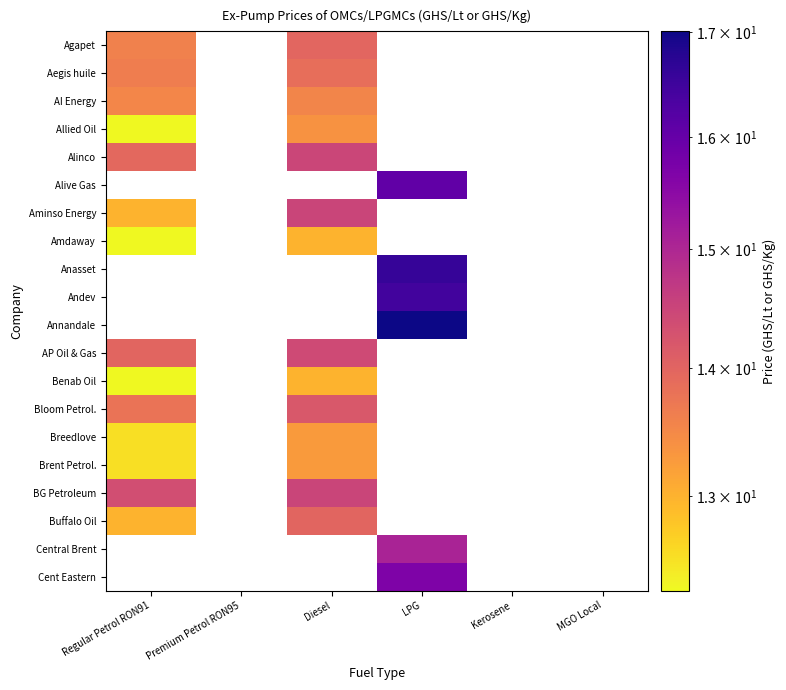

How many distinct data groups are displayed?

20